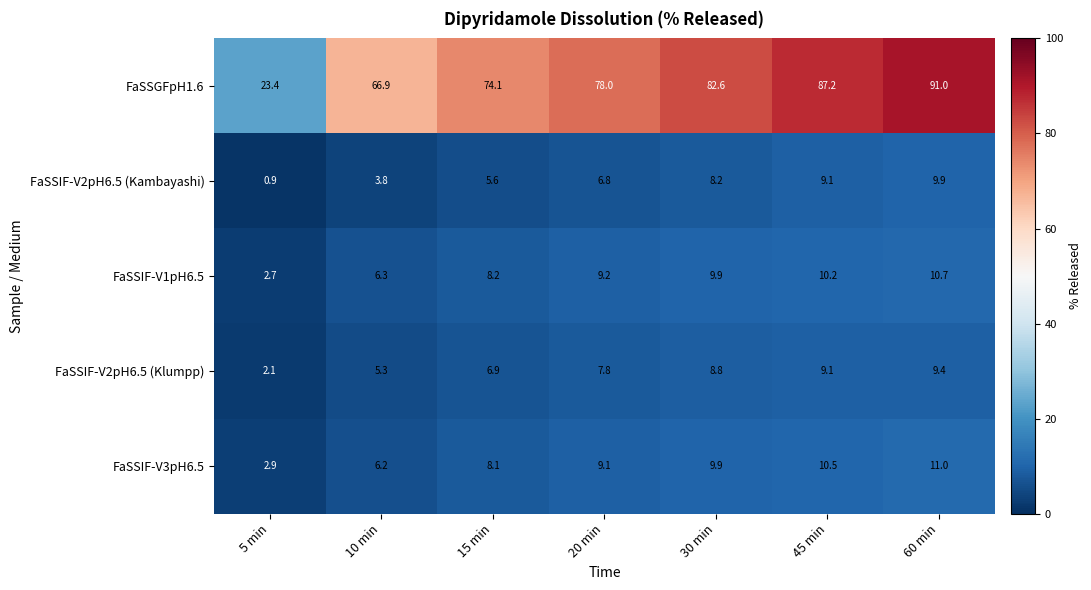

Which series has the largest total across all categories?

FaSSGFpH1.6